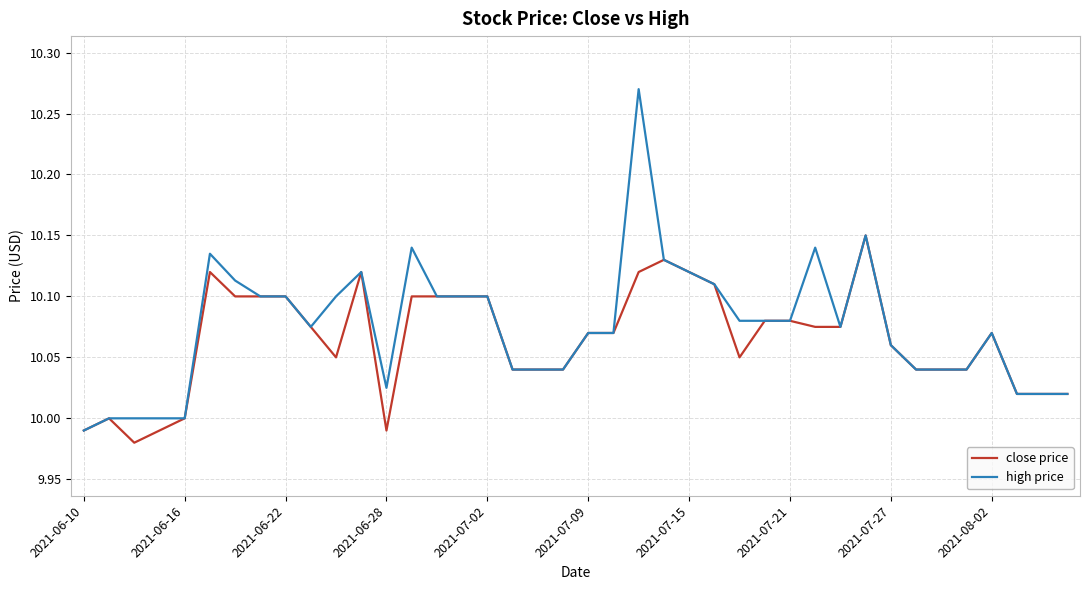

Which series has the widest spread of values?

high price